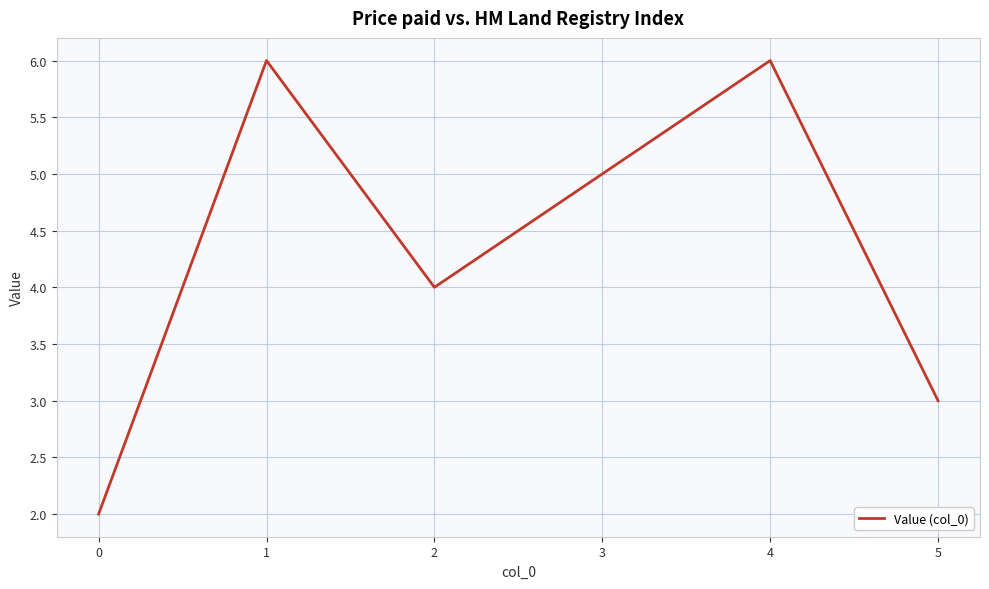

Read the value at 5.

3